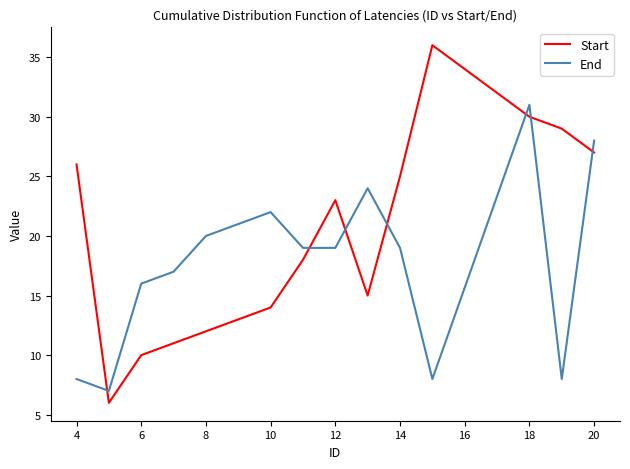

List the series in order of their peak value, lowest first.

End, Start